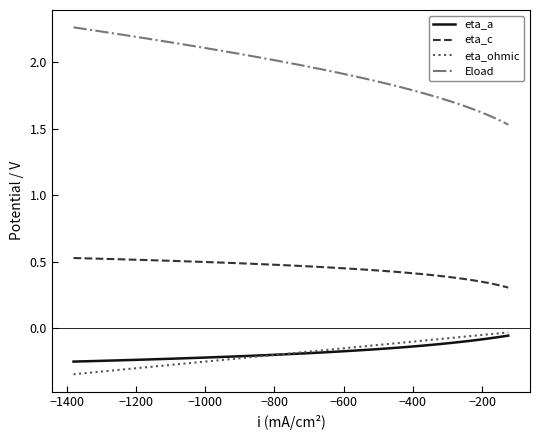

Which series has the widest spread of values?

Eload